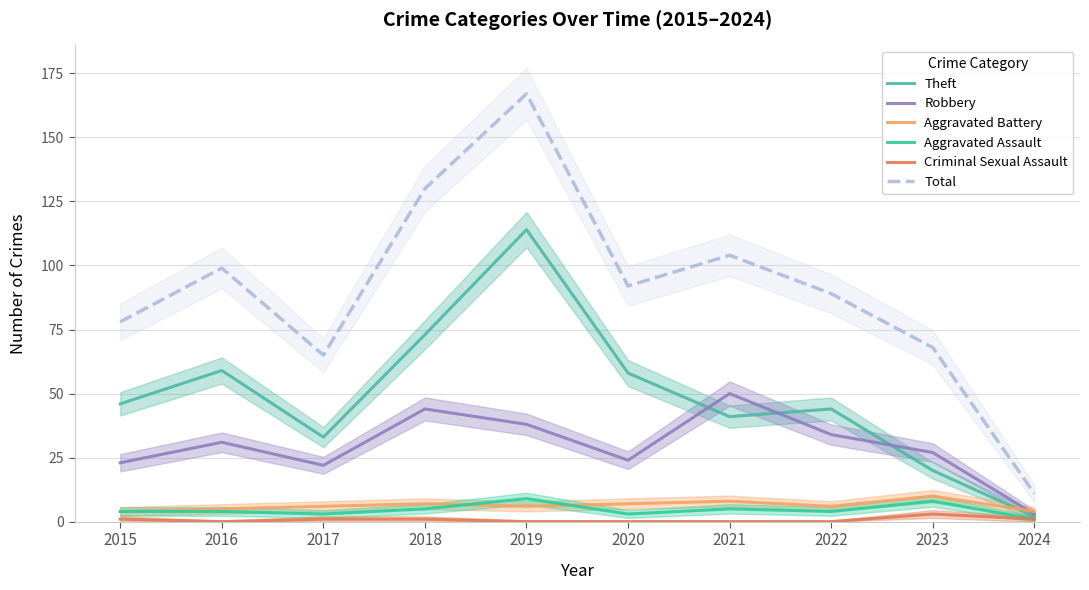

How many lines are shown in the chart?

6